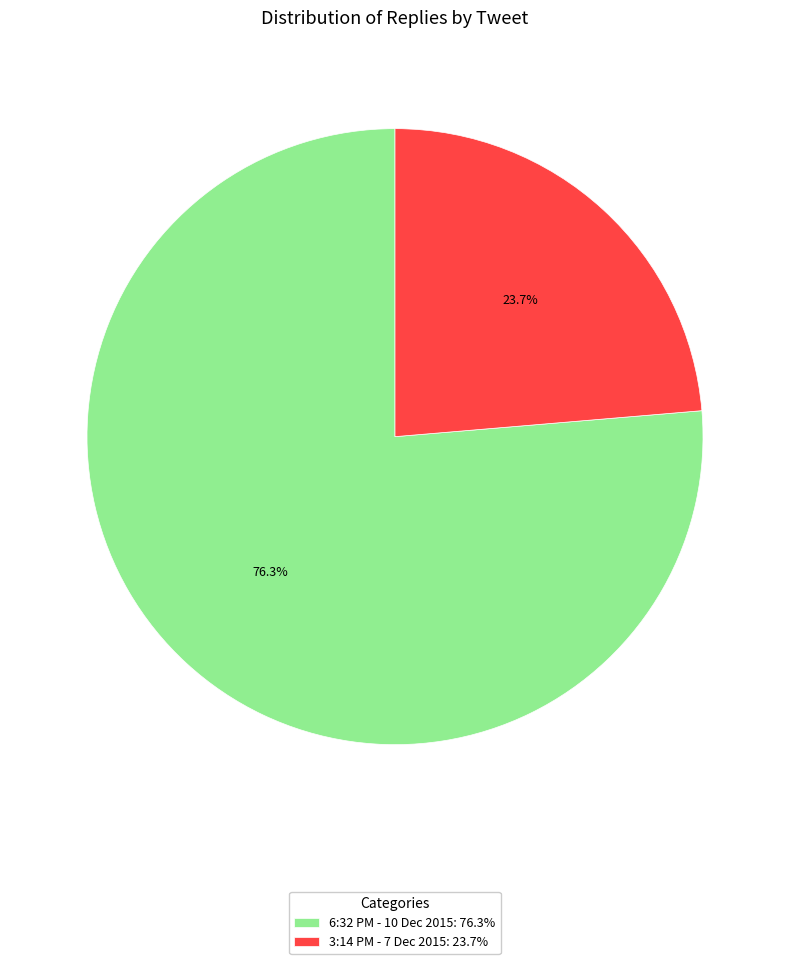

Which slice is the largest?

6:32 PM - 10 Dec 2015